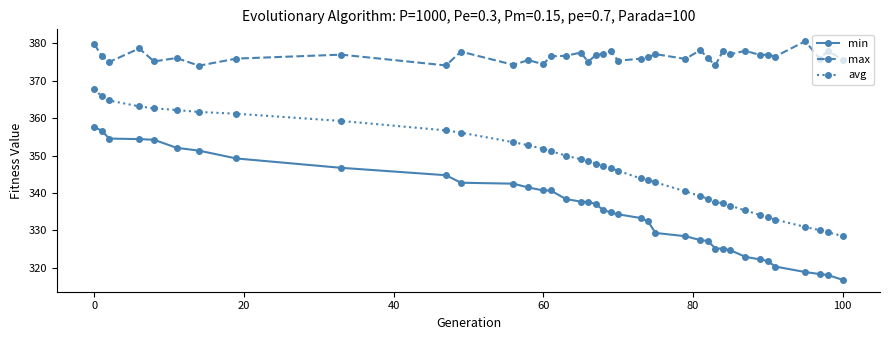

What is the greatest value displayed?

380.6